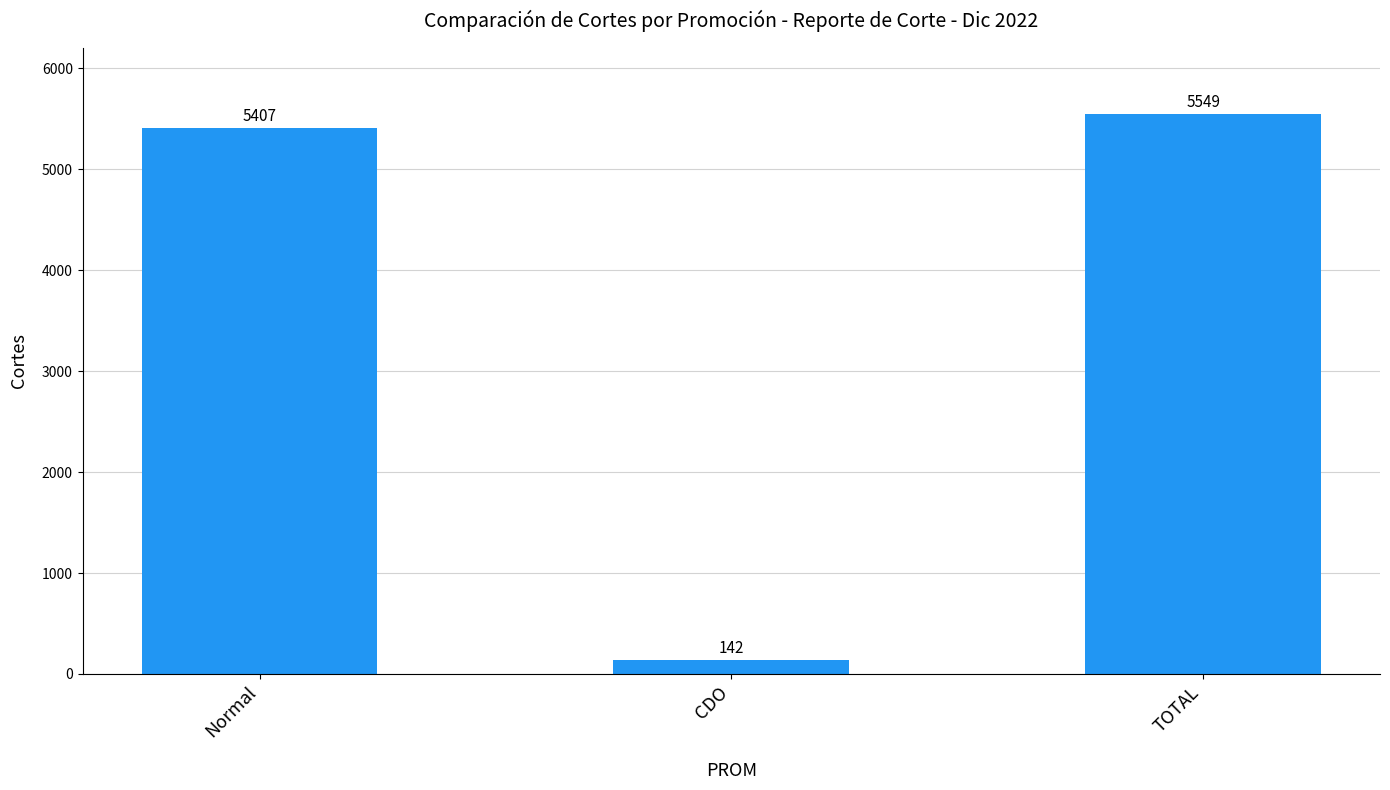

Is it true that the value at CDO is 142?

True